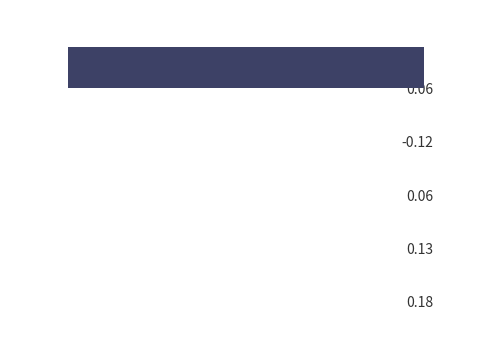

True or false: Min has a value of 0 at Extension.value[x].

False